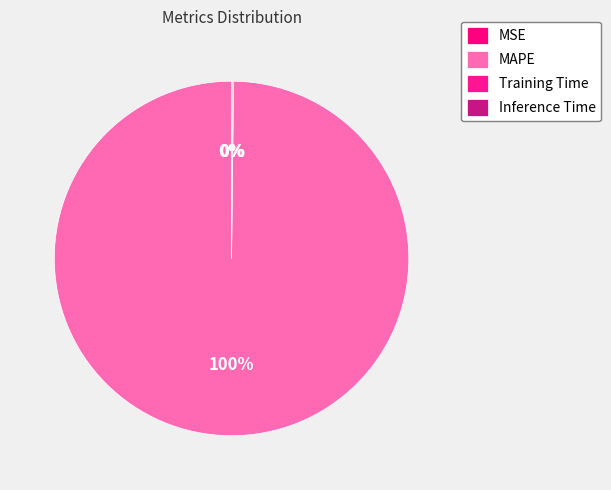

What is the smallest slice in the pie chart?

MSE